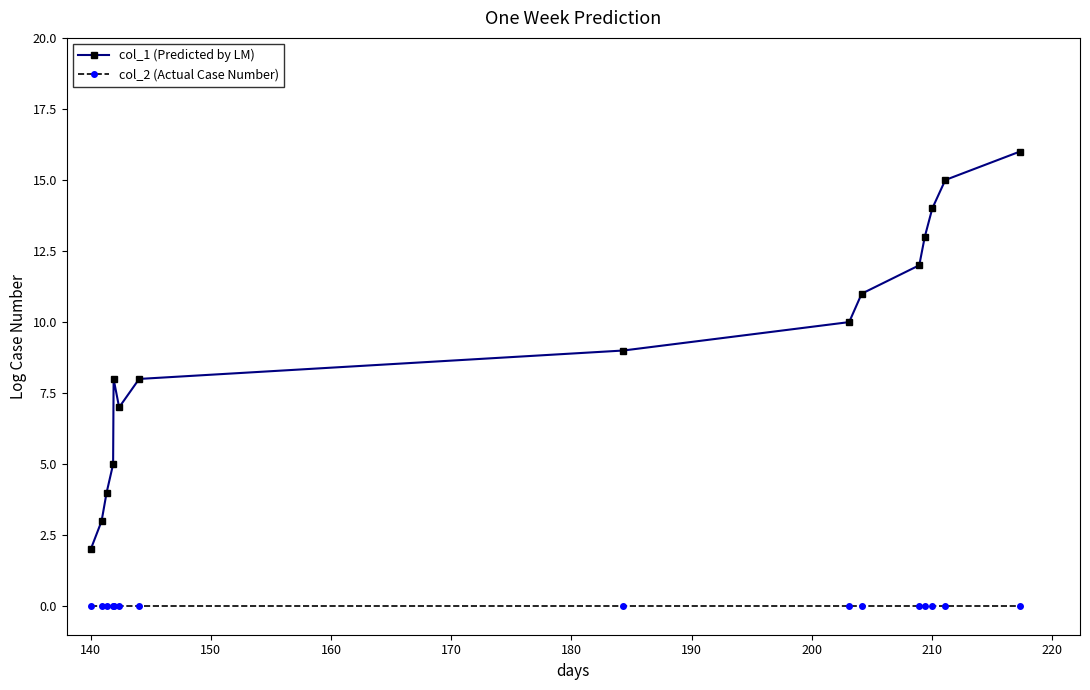

Reading right to left, transcribe all the data shown in this chart.

col_1 (Predicted by LM): 16	15	14	13	12	11	10	9	8	7	8	5	4	3	2
col_2 (Actual Case Number): 0	0	0	0	0	0	0	0	0	0	0	0	0	0	0